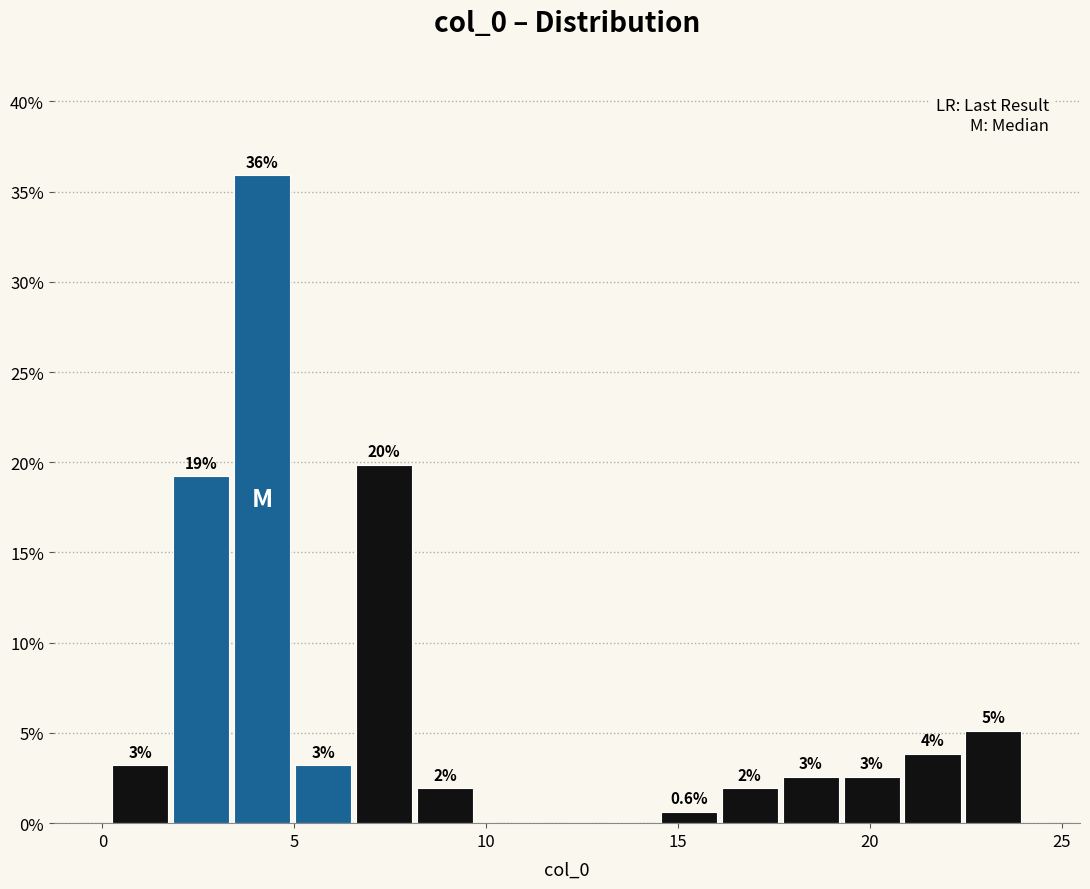

Around what value on the x-axis is the tallest bar? Give the approximate position of its centre, as read against the axis.

4.0